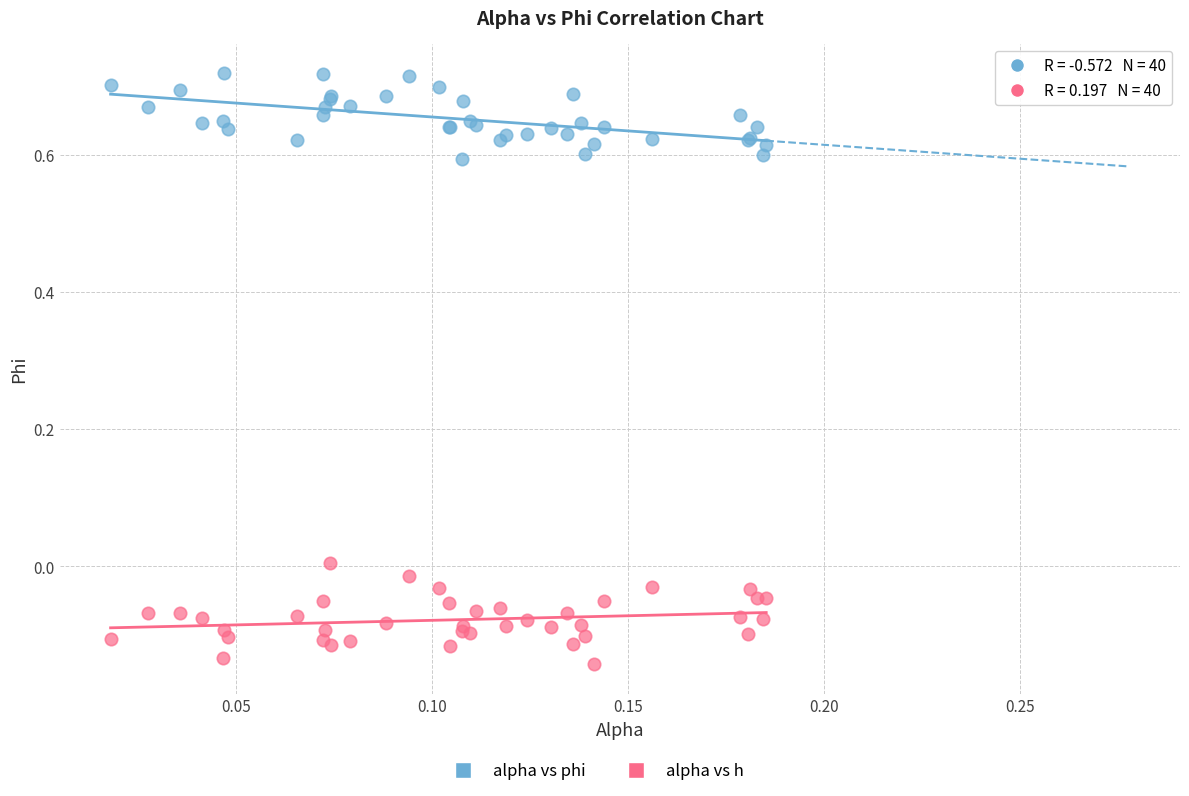

Which series contains the highest Y value?

alpha vs phi